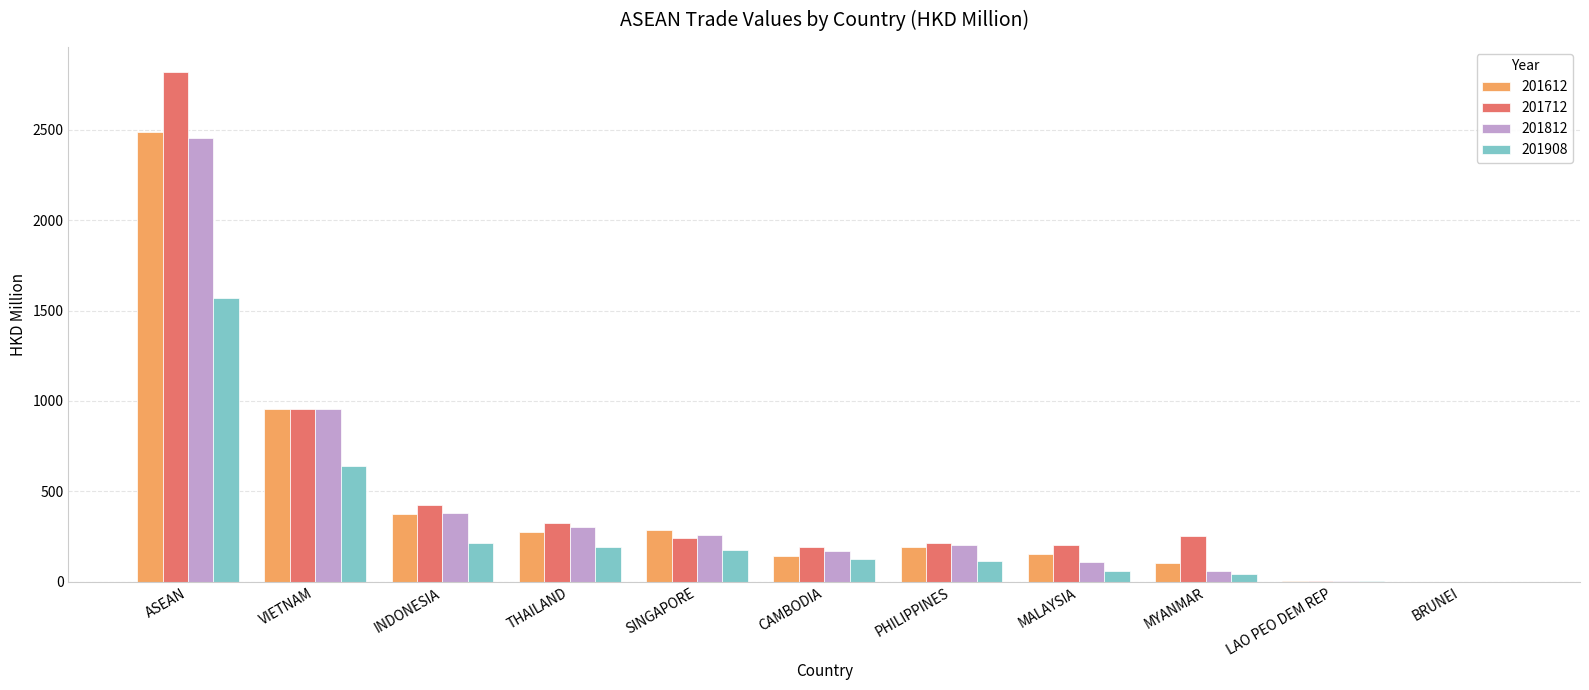

At which label does 201908 first exceed 123?

ASEAN